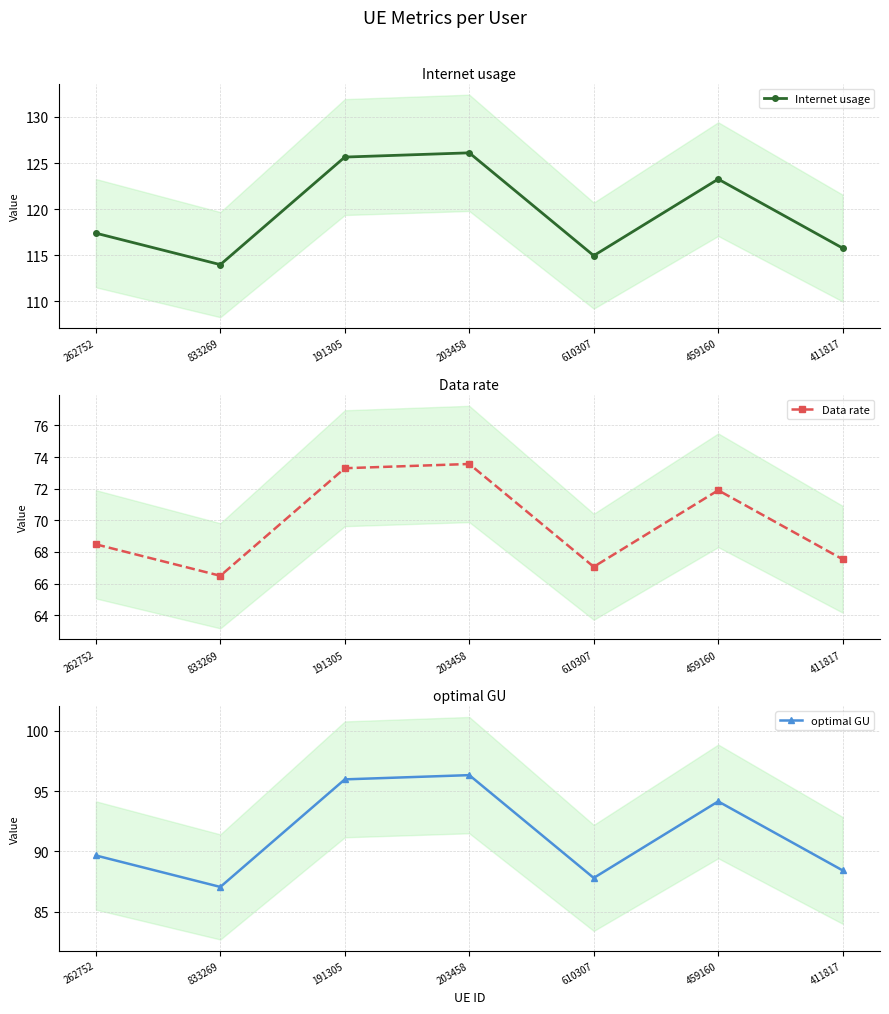

What is the maximum value shown in the chart?

126.1